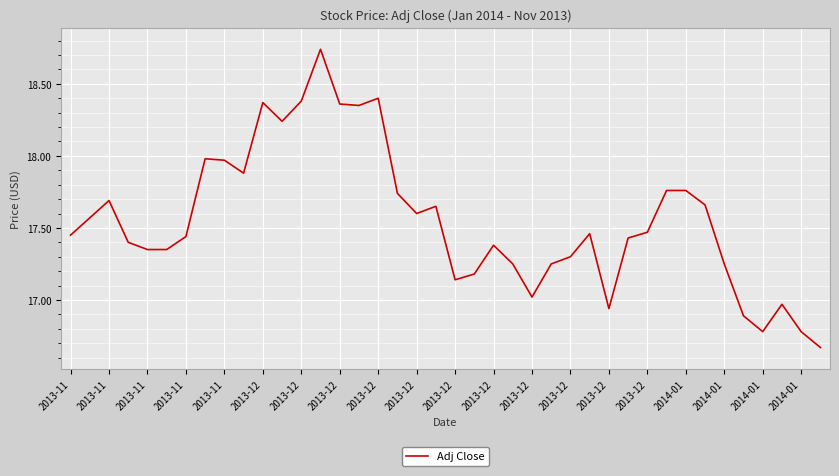

What is the difference between the maximum and minimum values?

2.1